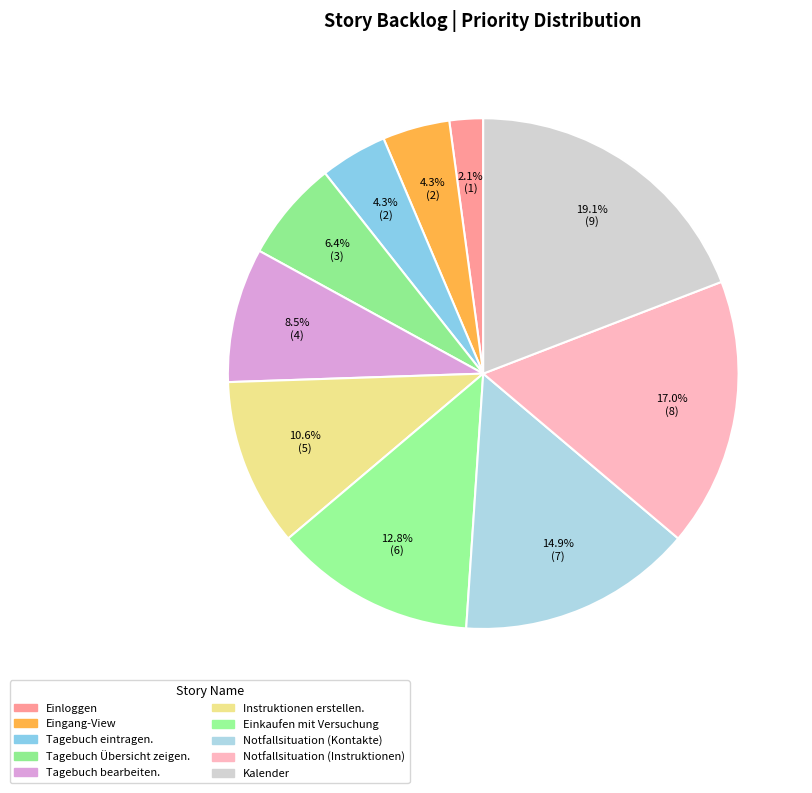

To the nearest percent, what is the difference between the largest and smallest slice percentages?

17%